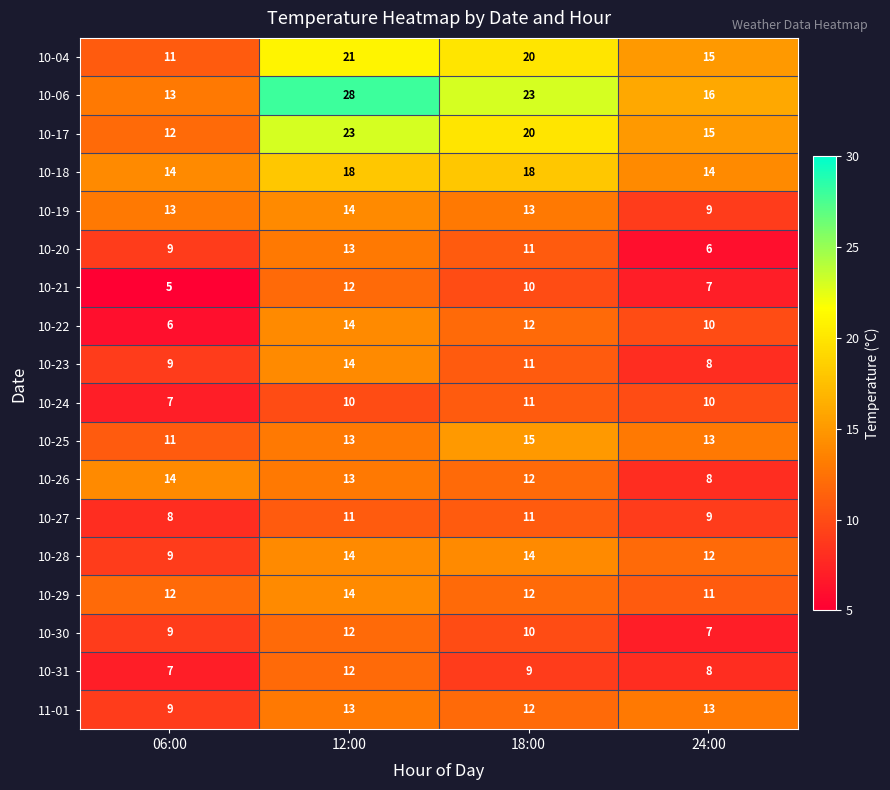

Which category has the lowest value in the 10-29 series?

24:00